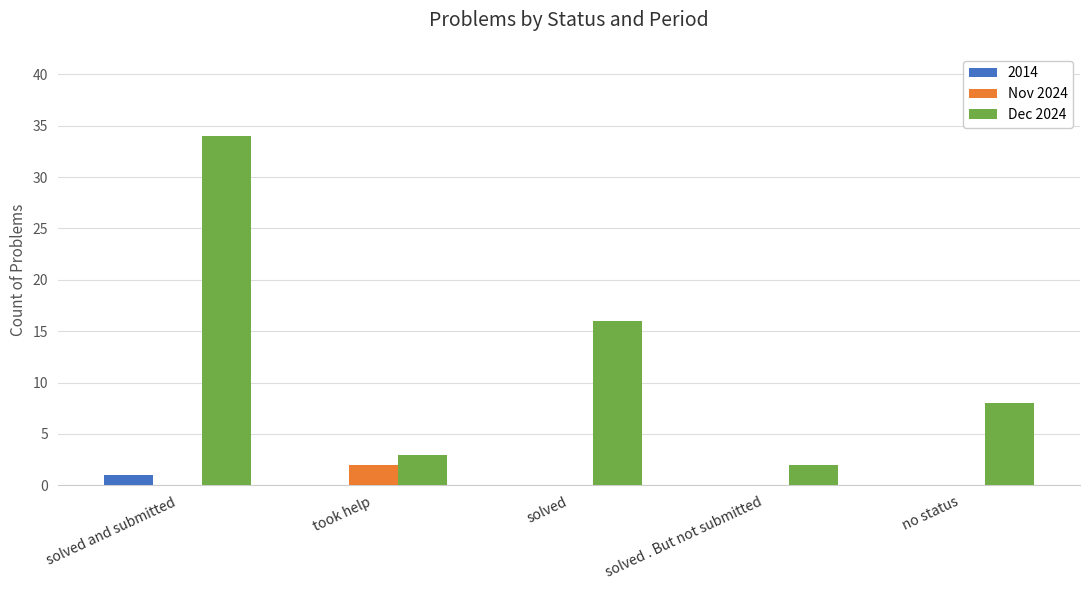

What are all the series names shown in the legend?

2014, Nov 2024, Dec 2024